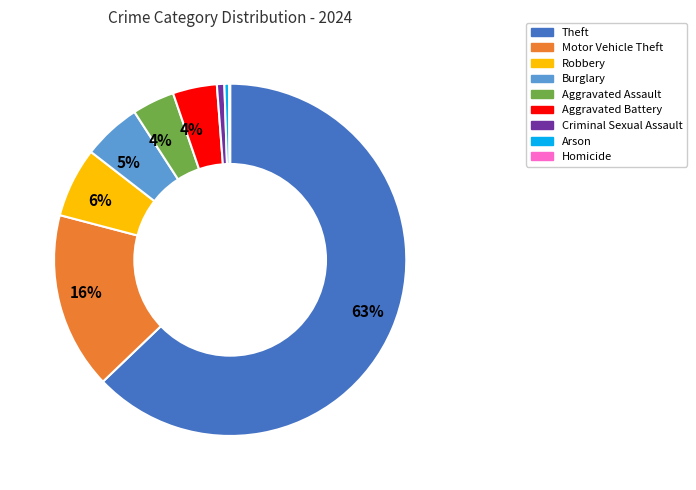

Does any single category account for the majority?

Yes